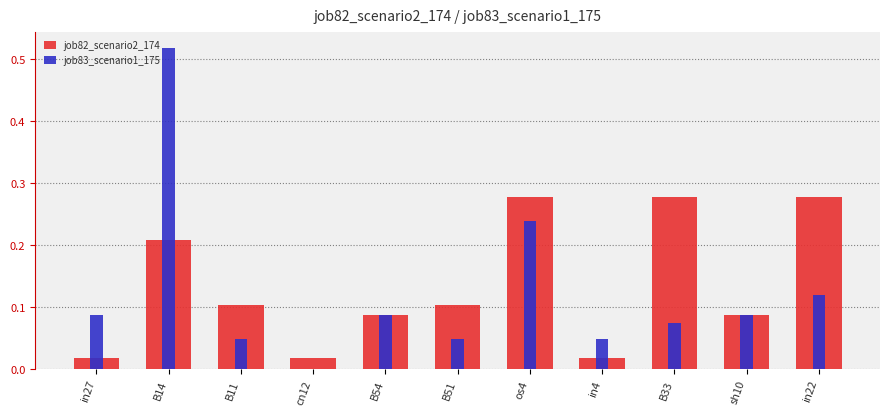

What position from the right is B11?

9